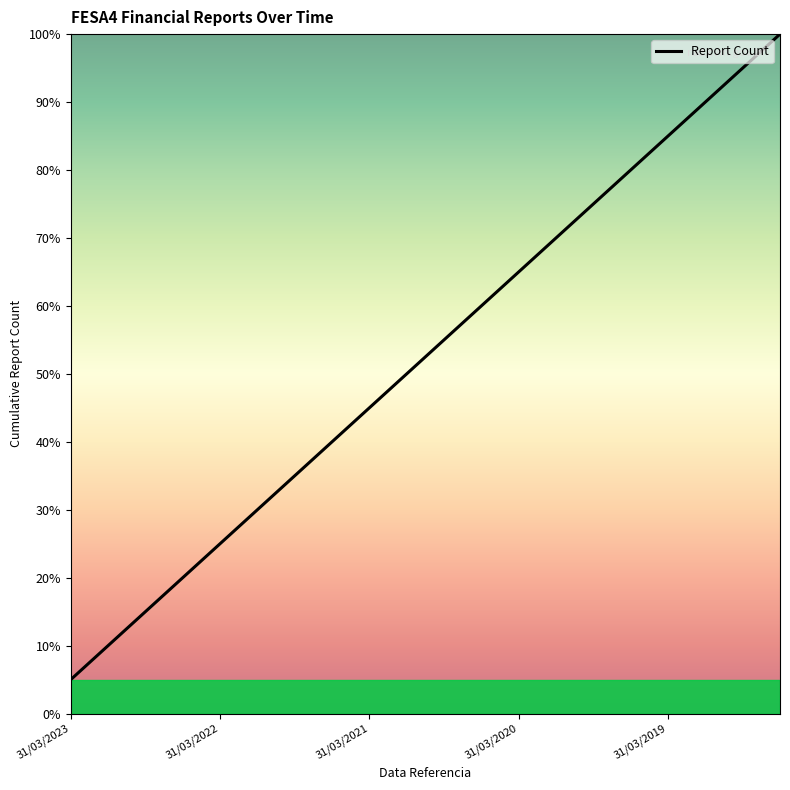

What is the maximum value shown in the chart?

100.0